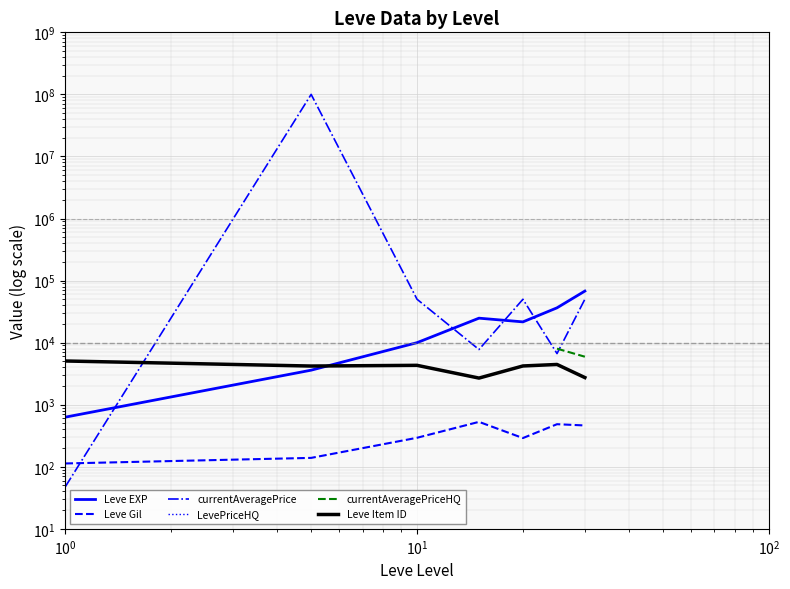

How many data points does each series have?

7